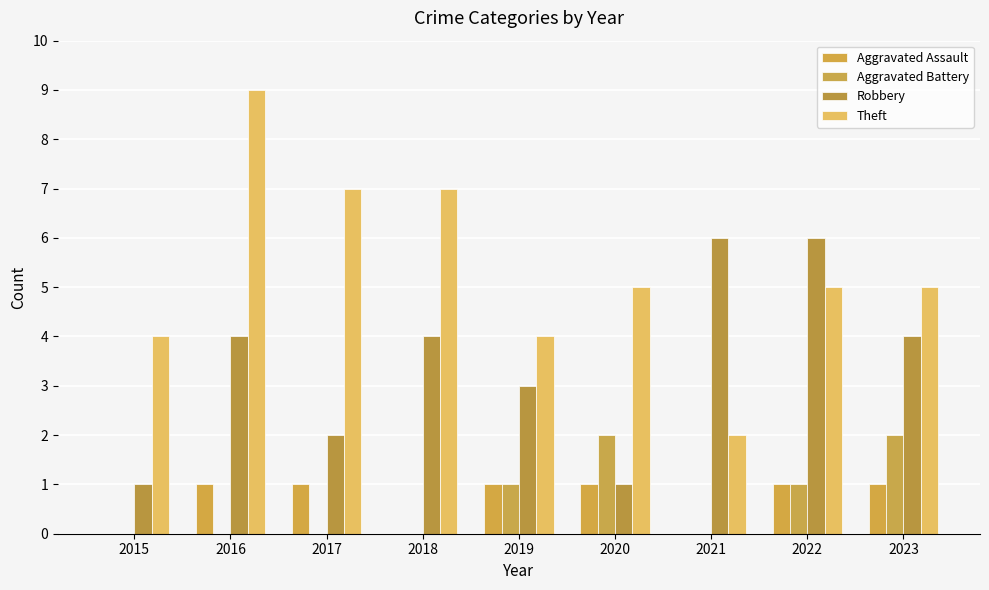

How many groups of bars are there?

9